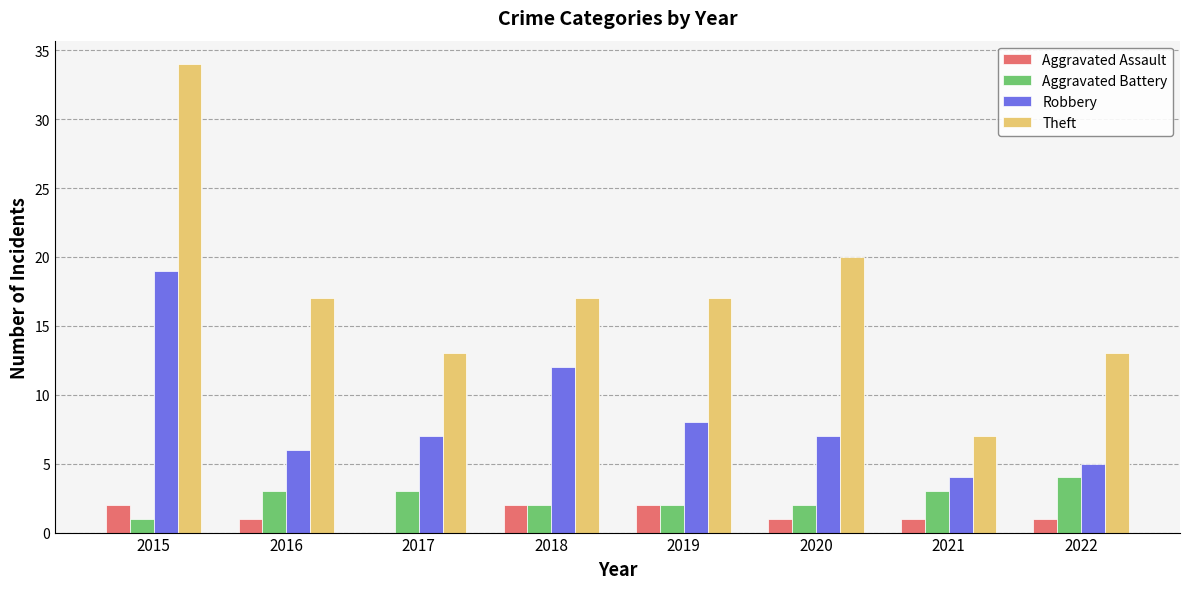

What is the approximate value of Theft at 2022?

13